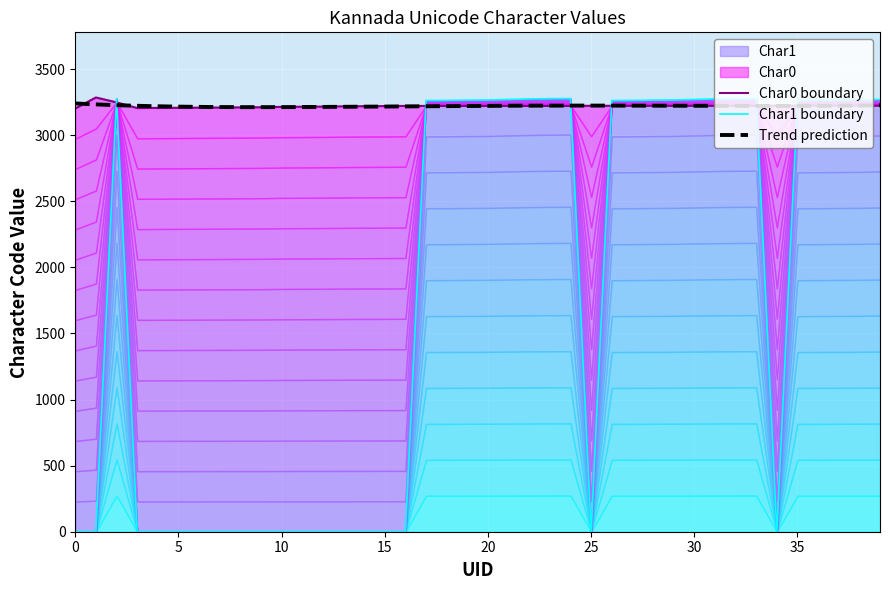

Reading right to left, extract all data points from this chart.

Char0: 3223	3223	3223	3223	3223	3223	3222	3222	3222	3222	3222	3222	3222	3222	3222	3221	3221	3221	3221	3221	3221	3221	3221	3221	3220	3219	3218	3216	3215	3214	3211	3210	3209	3208	3207	3206	3205	3248	3285	3202
Char1: 3270	3266	3265	3263	3262	0	3277	3276	3274	3270	3266	3265	3263	3262	0	3277	3276	3274	3270	3266	3265	3263	3262	0	0	0	0	0	0	0	0	0	0	0	0	0	0	3277	0	0